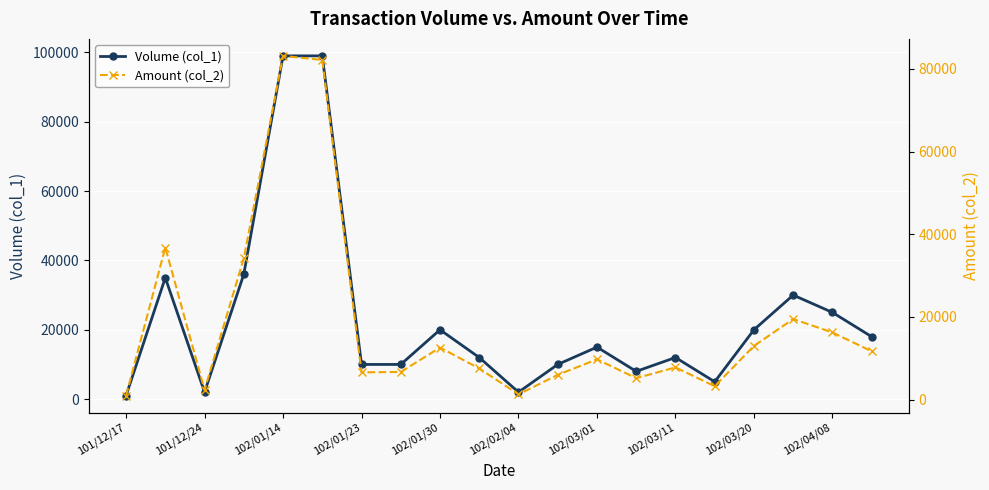

What is the difference between the highest and lowest values at 19?

6300